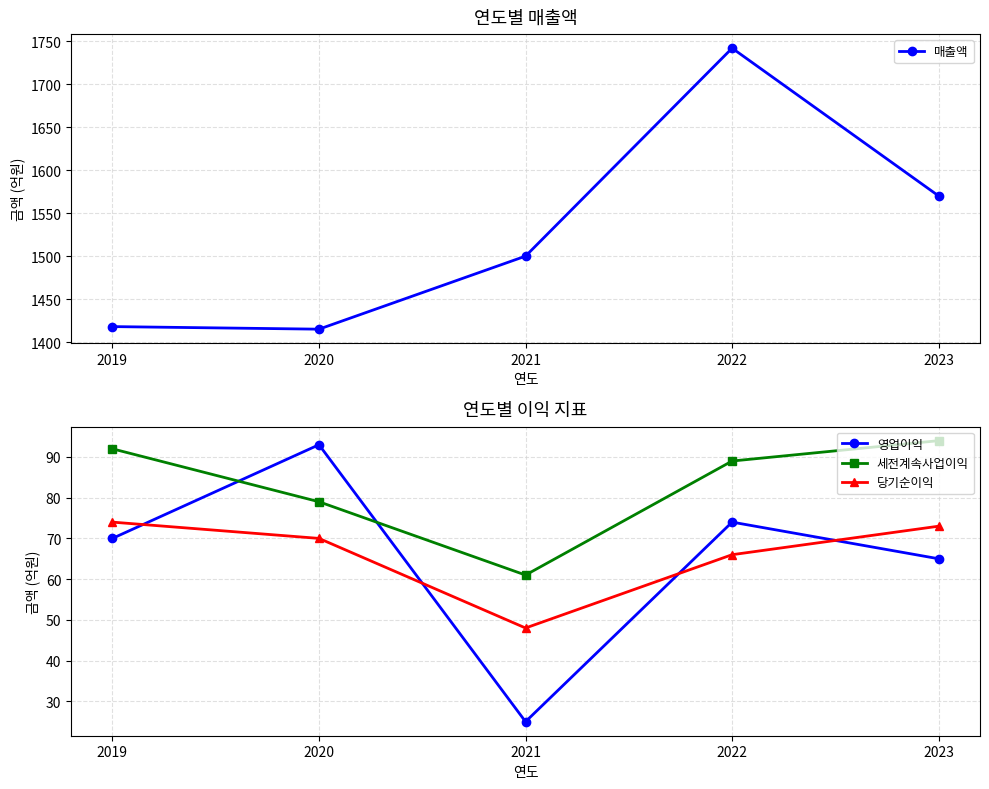

True or false: 세전계속사업이익 and 매출액 intersect in this chart.

False